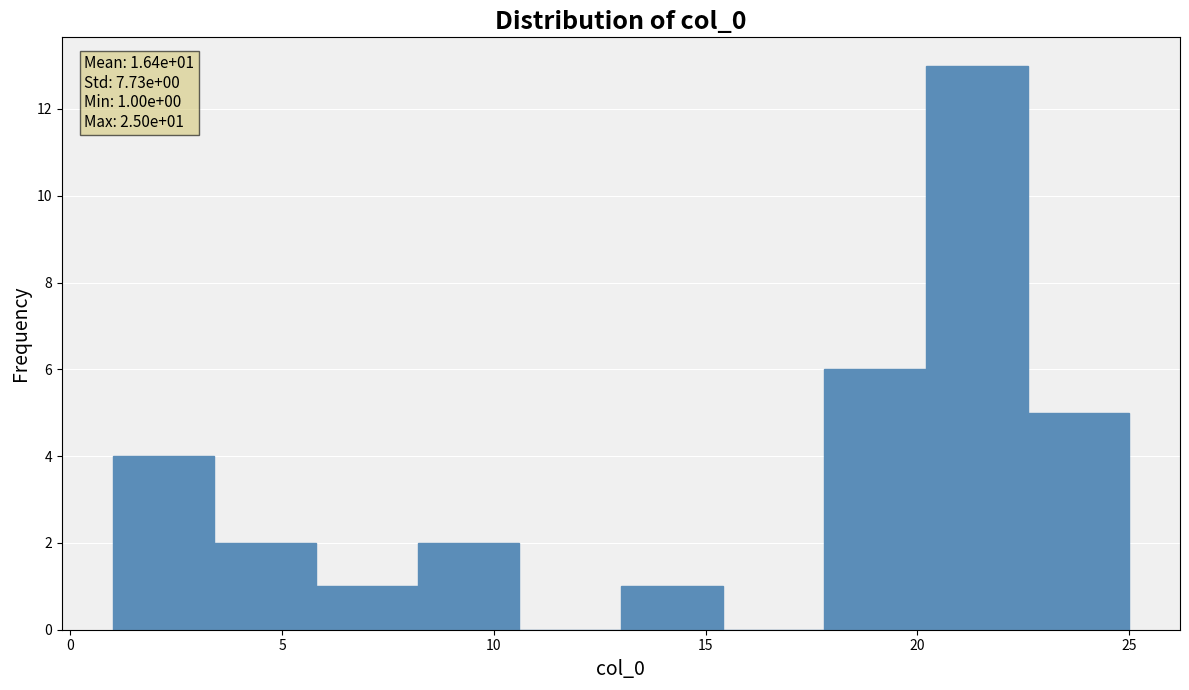

Which range on the x-axis has the tallest bar?

20.2 to 22.6